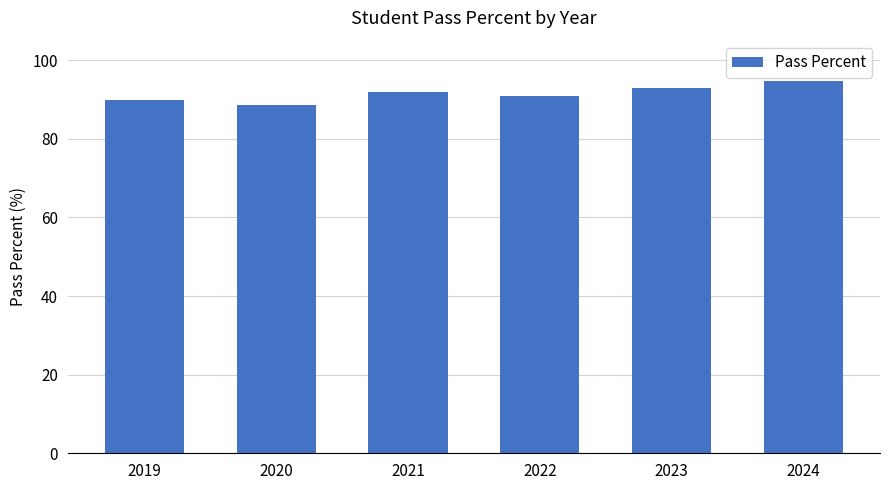

What is the approximate value at 2019?

90.0